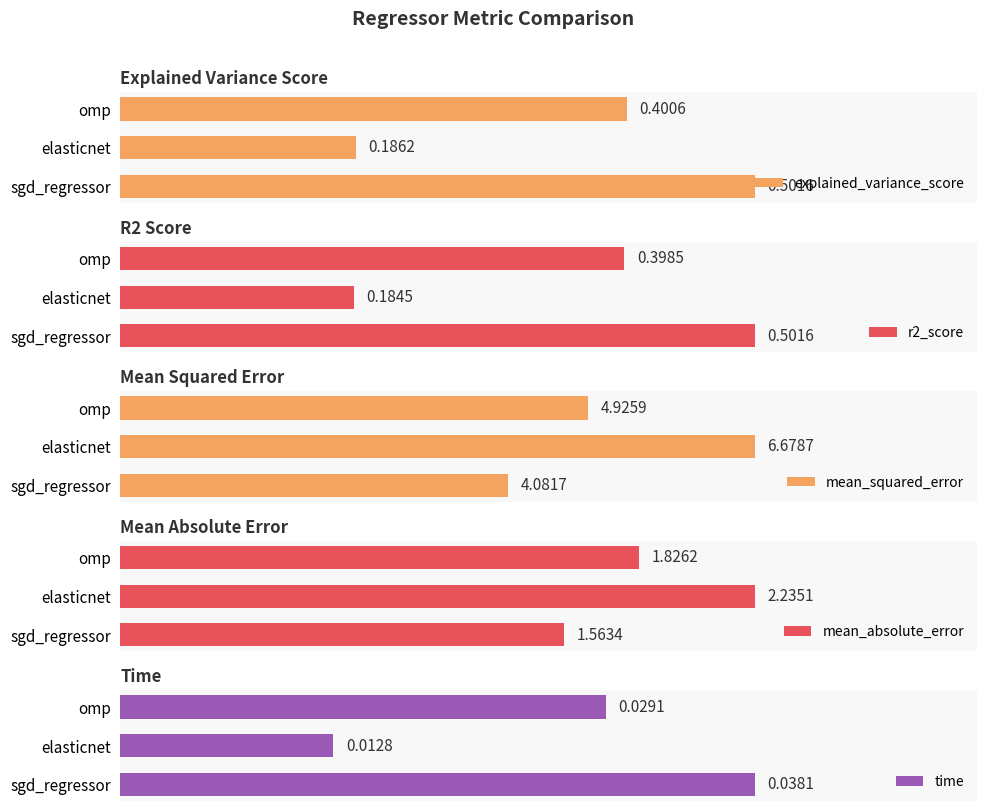

Does the chart contain any negative values?

No